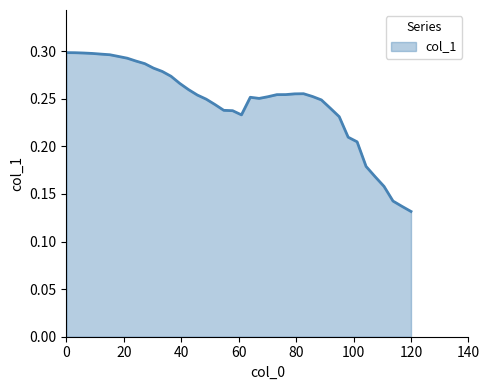

At which label is the value closest to 0?

120